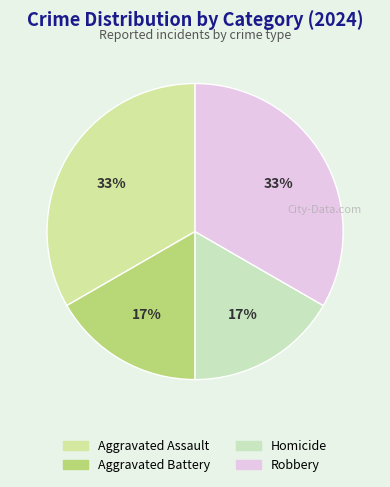

What percentage is the Aggravated Battery slice, to the nearest percent?

17%